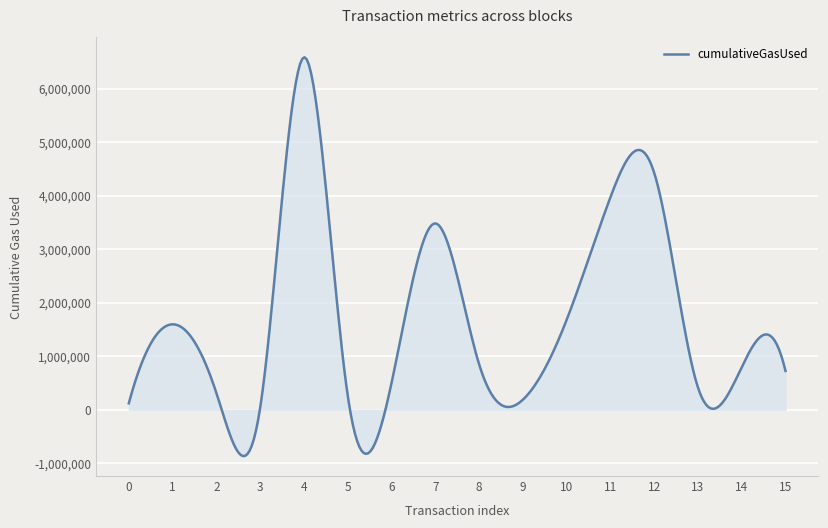

Which series contains the highest Y value?

cumulativeGasUsed